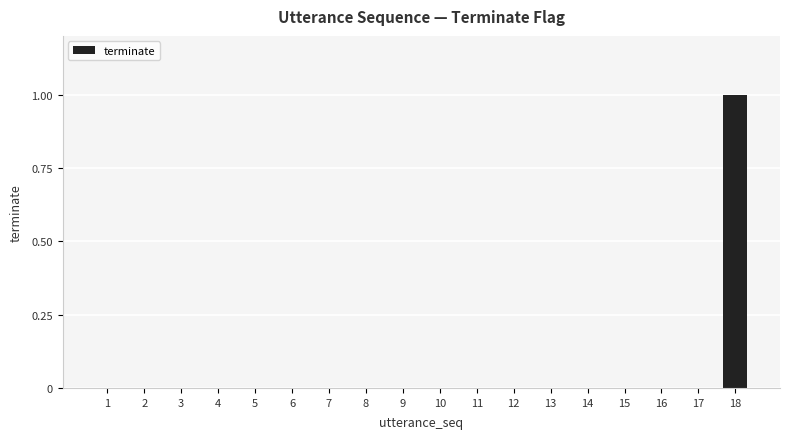

Reading left to right, extract all data points from this chart.

1=0	2=0	3=0	4=0	5=0	6=0	7=0	8=0	9=0	10=0	11=0	12=0	13=0	14=0	15=0	16=0	17=0	18=1